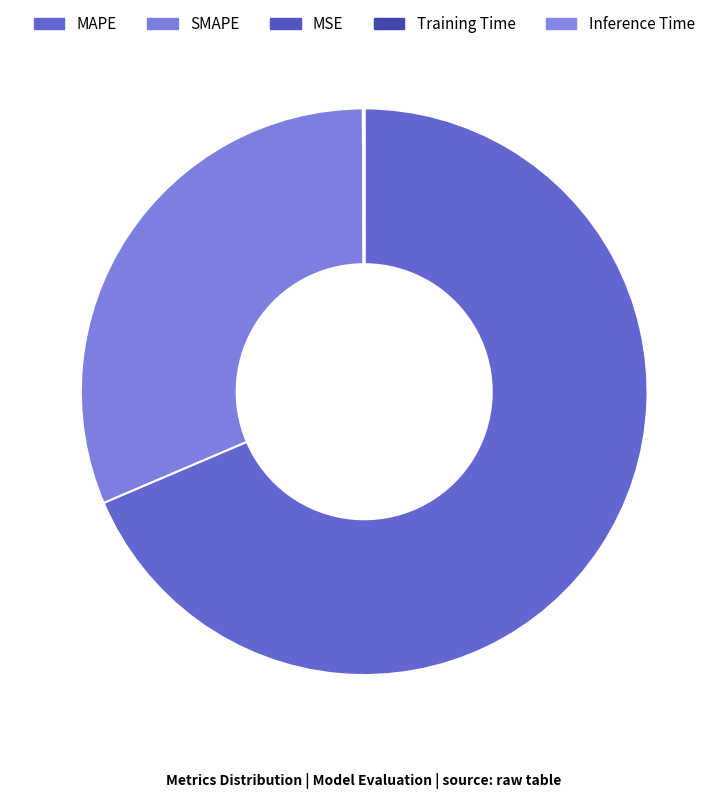

Is it true that MAPE is 69% of the pie?

True